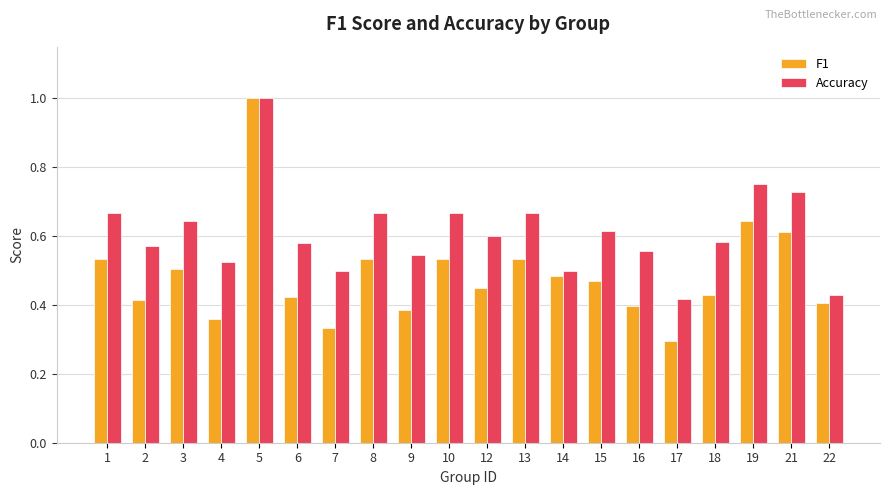

Between 12 and 22, which series saw the biggest shift?

Accuracy